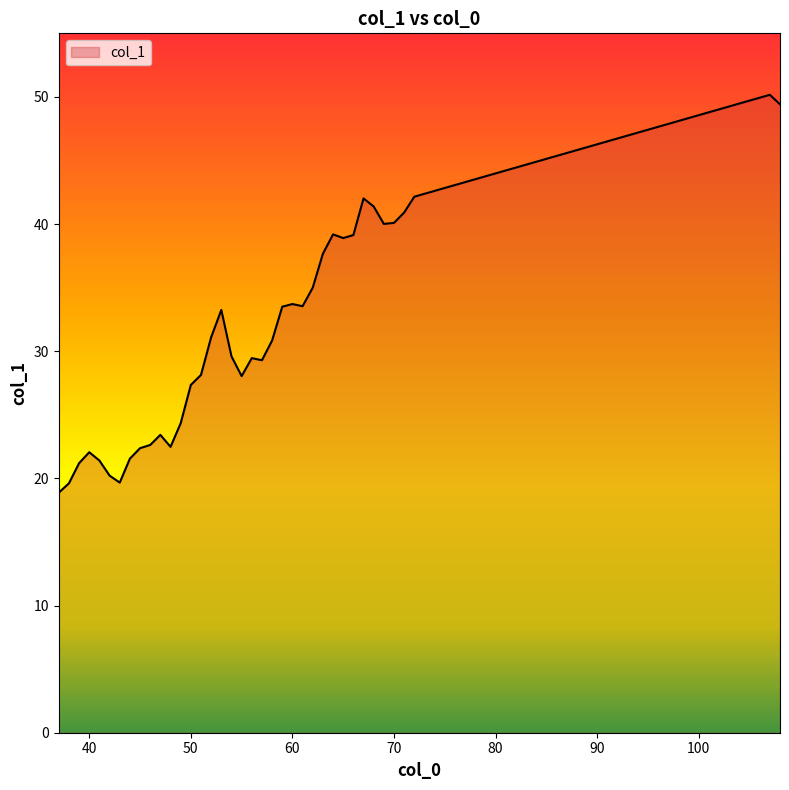

How many lines are shown in the chart?

1